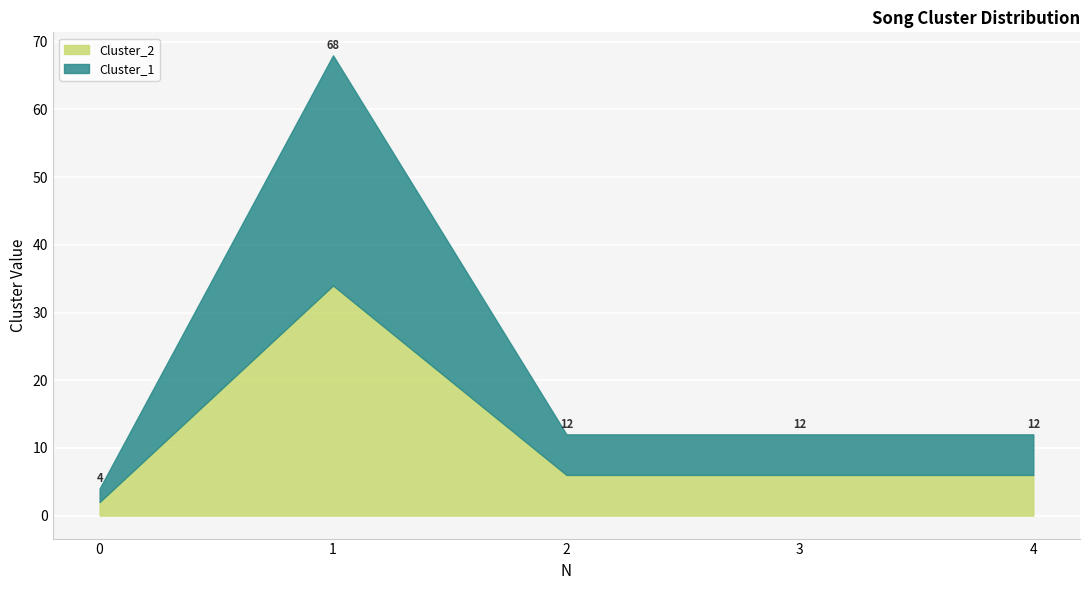

In Cluster_1, how many points are higher than both neighbors (excluding endpoints)?

1